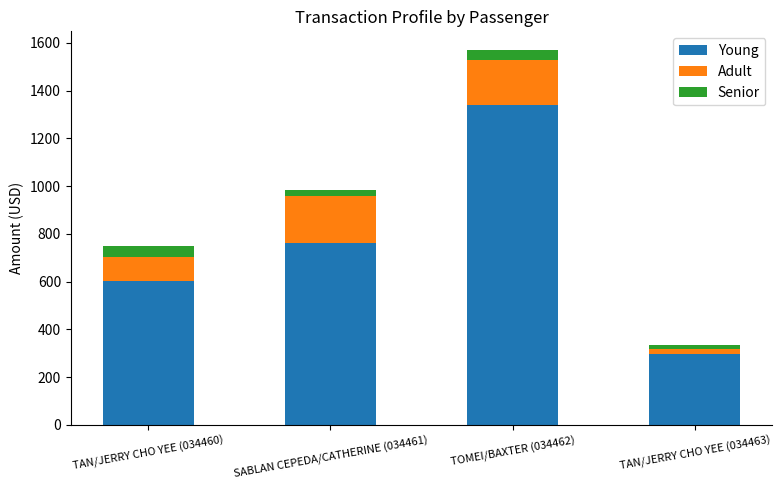

What are all the series names shown in the legend?

Young, Adult, Senior